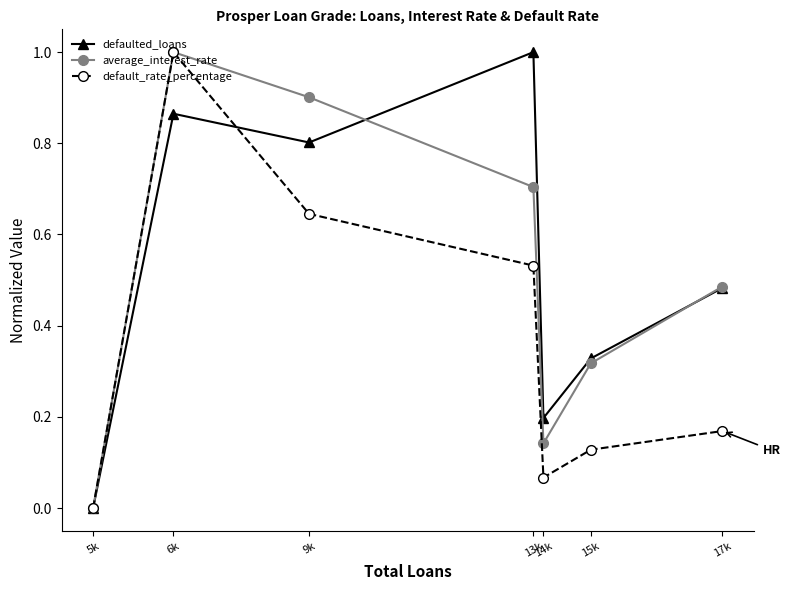

At which category does defaulted_loans reach its first local valley?

9k